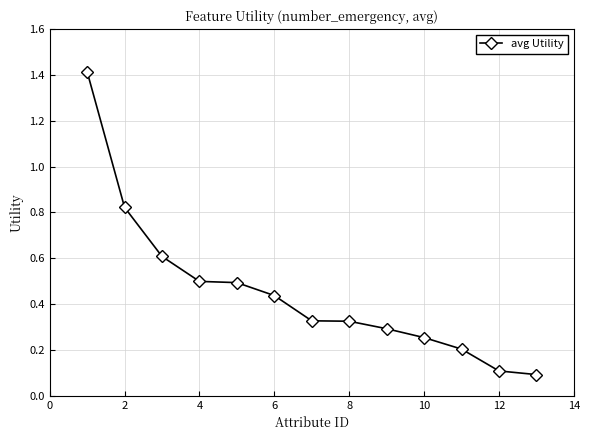

What is the value of the 1st point from the left?

1.4